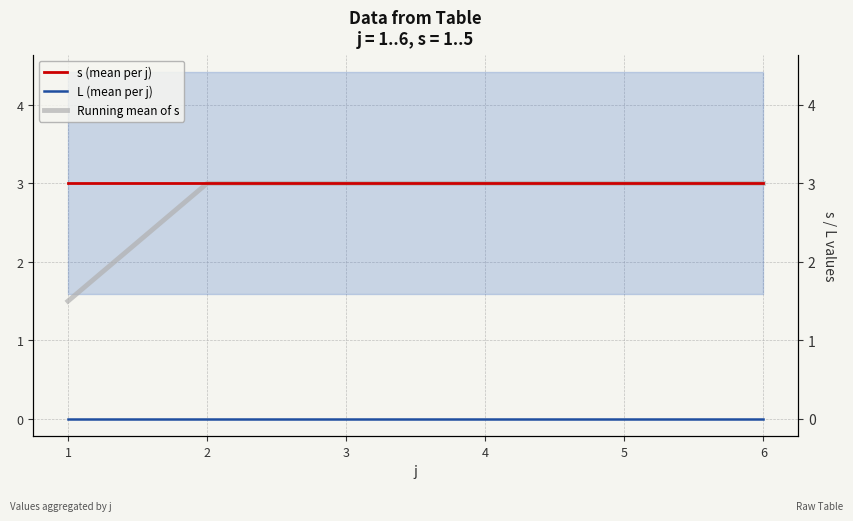

What are all the series names shown in the legend?

s (mean per j), L (mean per j), Running mean of s